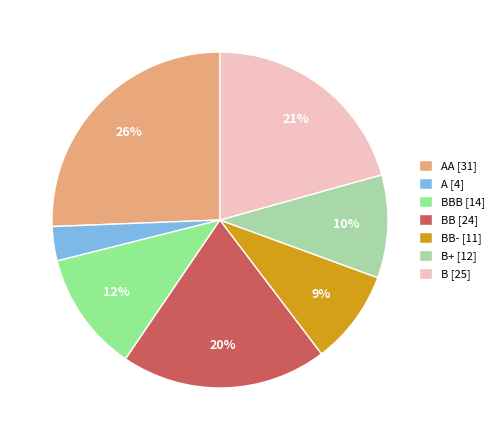

To the nearest percent, what is the average slice percentage?

14%